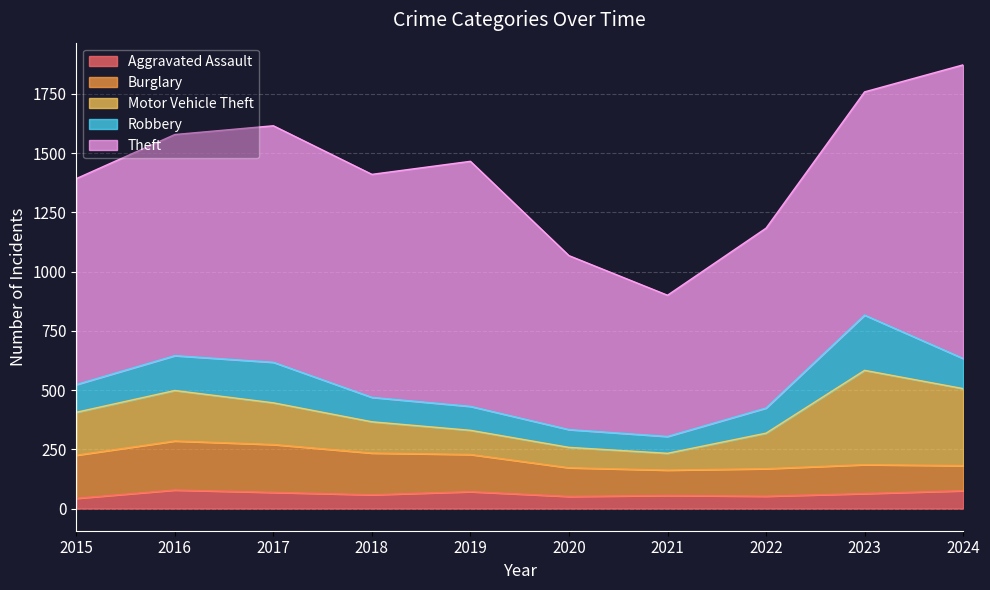

What is the smallest value displayed?

43